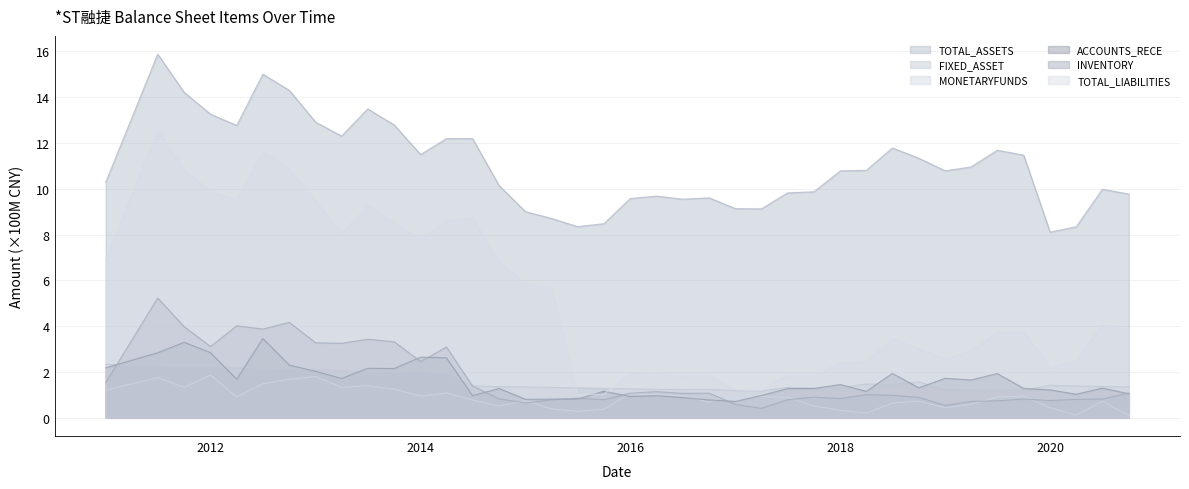

Count the number of data series in this chart.

6